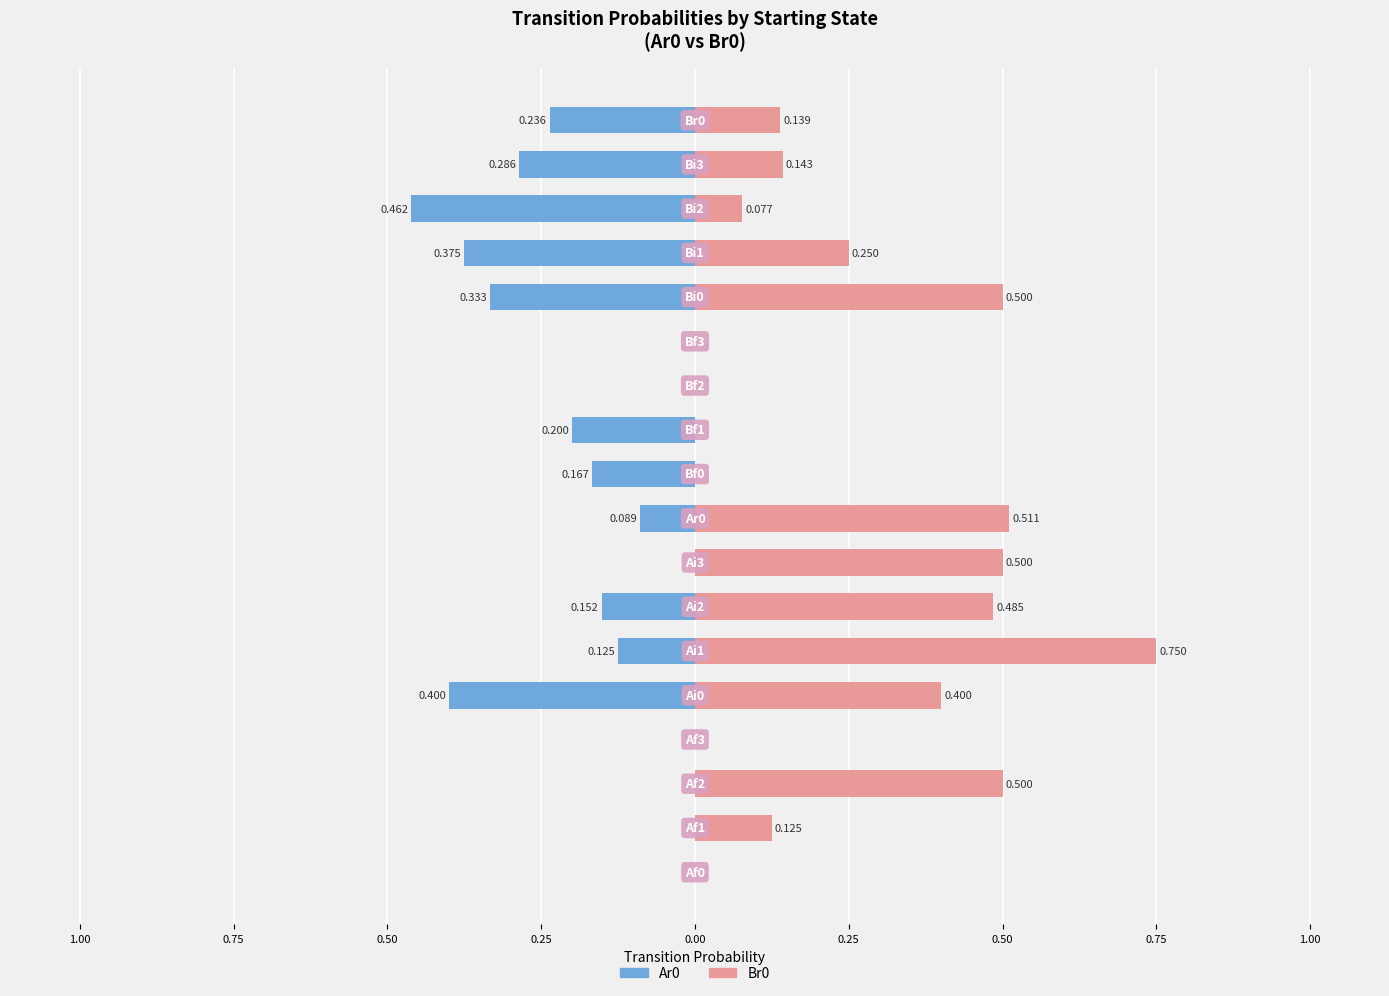

Is the value of Br0 (right series) at 0.50 greater than the value of Ar0 (left series) at 0.25?

Yes